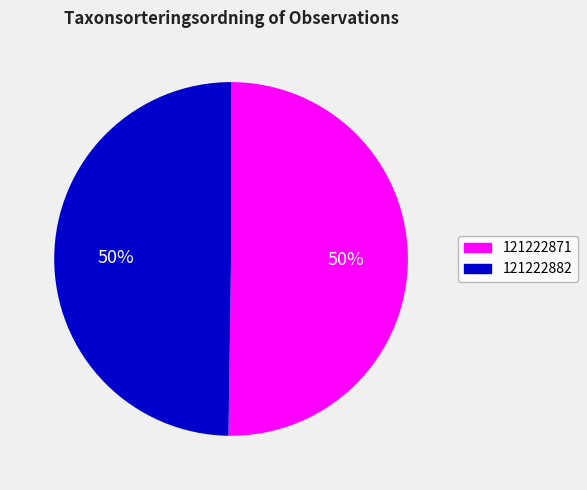

To the nearest percent, what is the combined percentage of 121222882 and 121222871?

100%